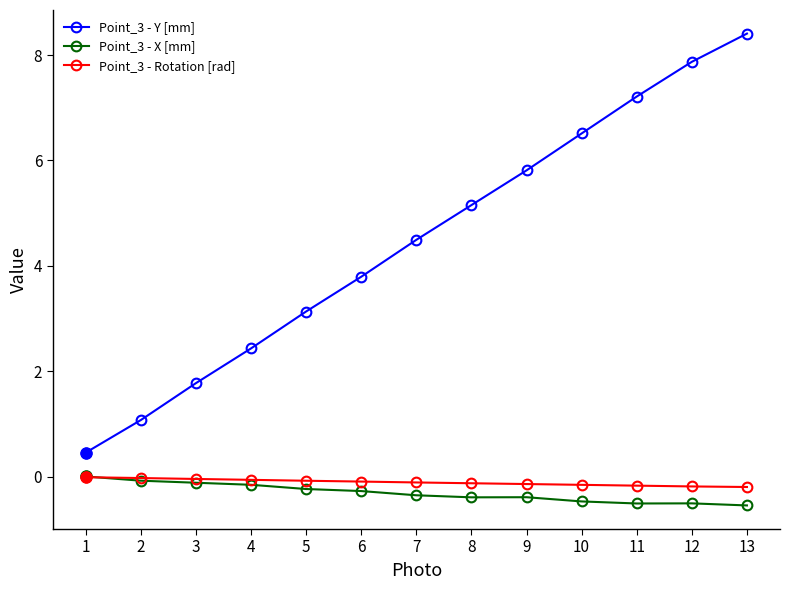

Is it true that Point_3 - Rotation [rad] equals -0.0 at 2?

True